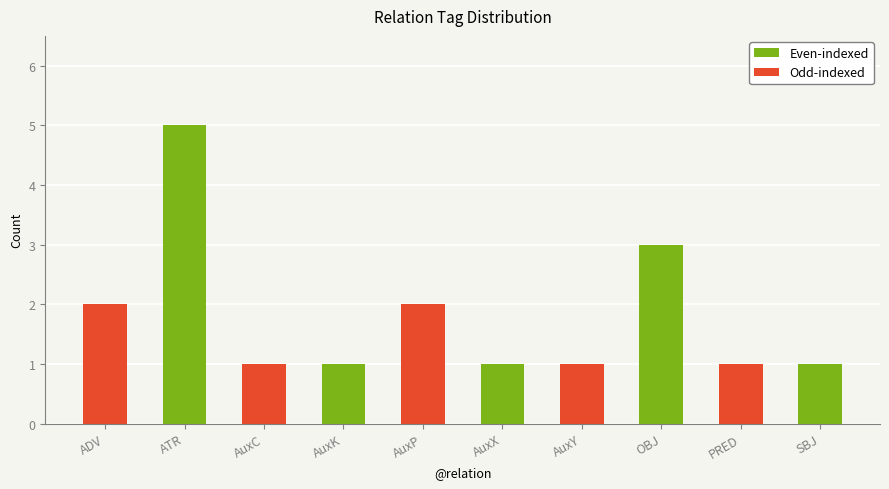

What is the maximum value shown in the chart?

5